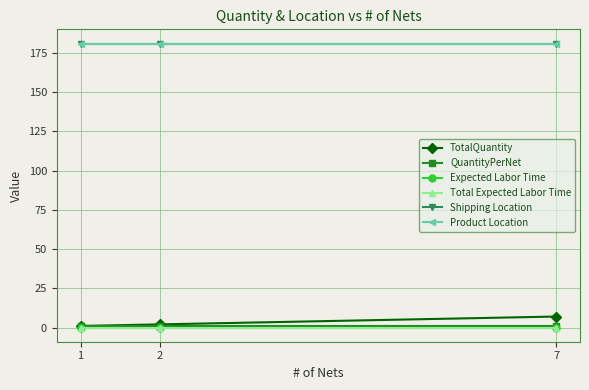

Is the value of Product Location at 1 greater than the value of Expected Labor Time at 2?

Yes